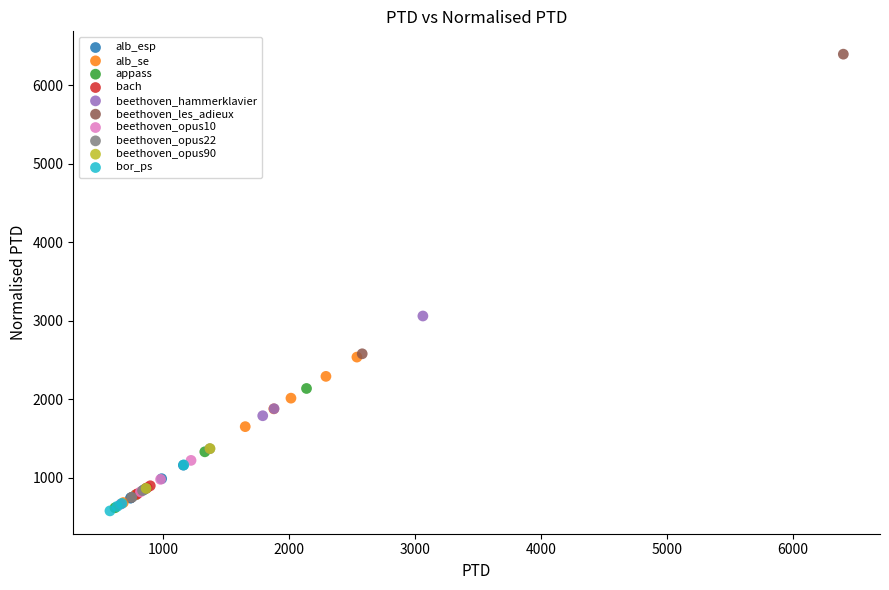

What are all the series names shown in the legend?

alb_esp, alb_se, appass, bach, beethoven_hammerklavier, beethoven_les_adieux, beethoven_opus10, beethoven_opus22, beethoven_opus90, bor_ps